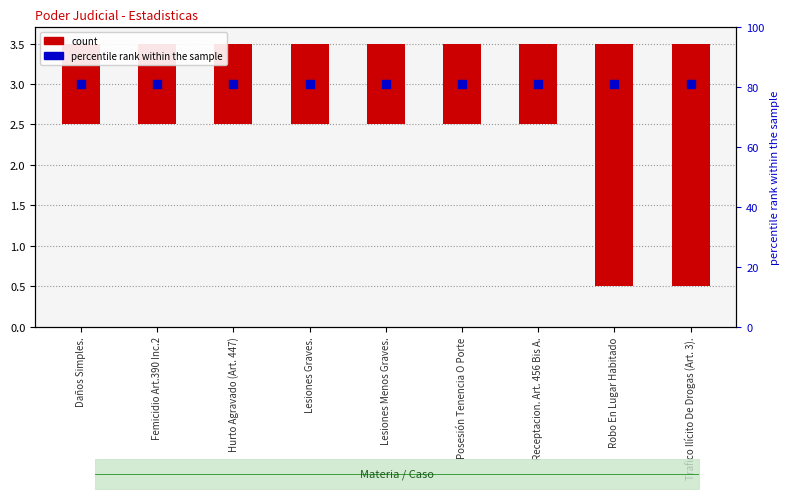

At how many categories does at least one series exceed 2?

9